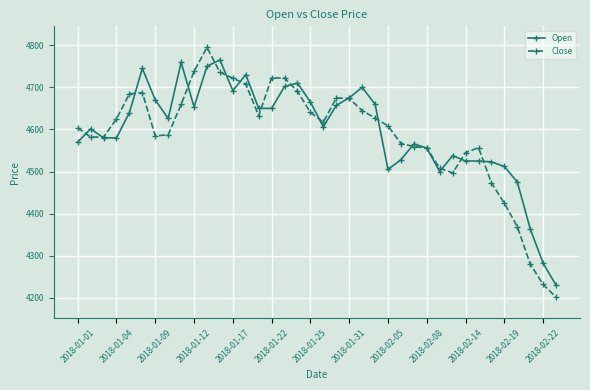

What is the sum of all Open values?

174666.0